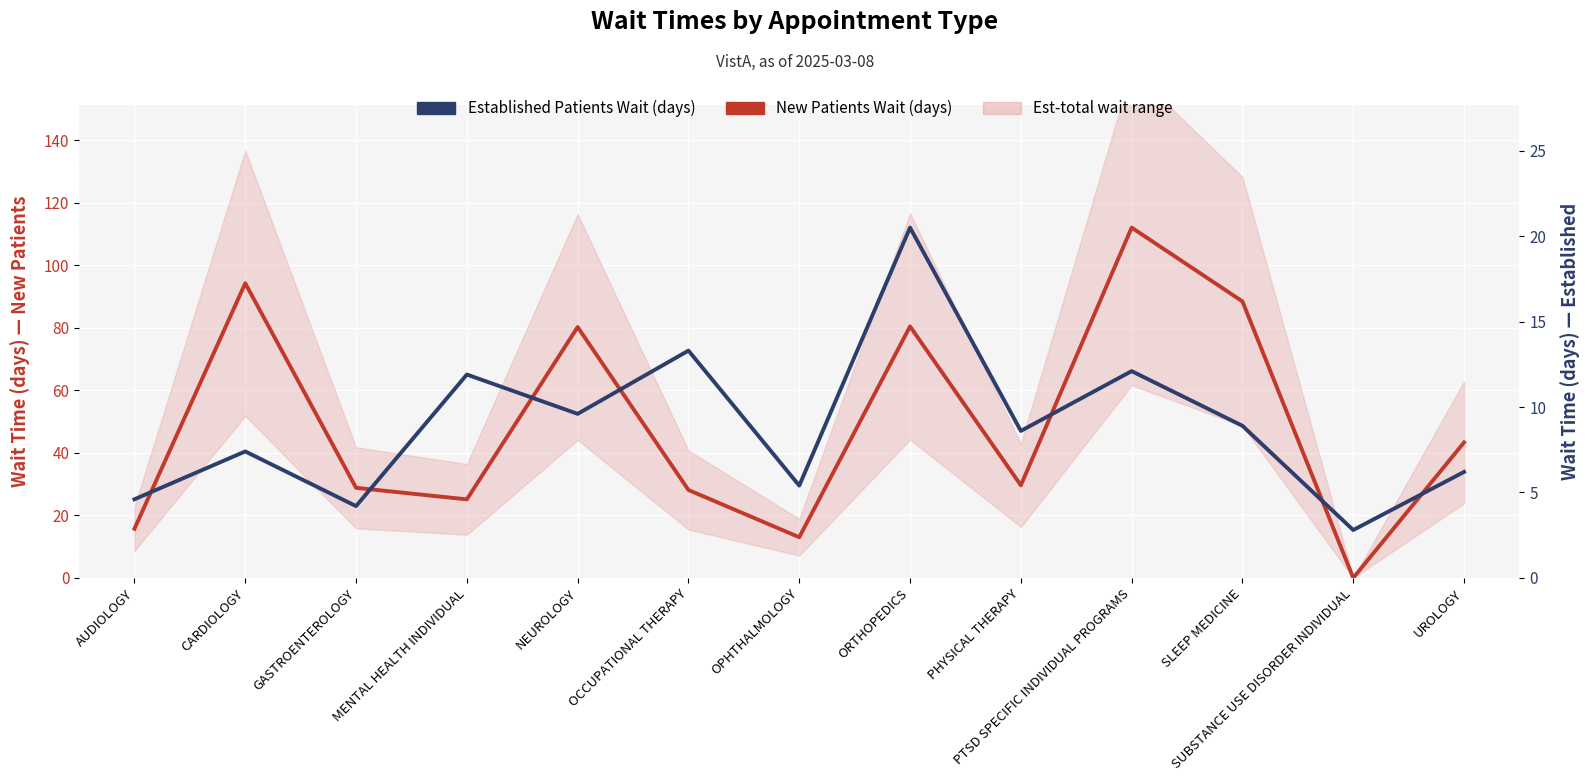

What is the difference between the New Patients Wait (days) values at MENTAL HEALTH INDIVIDUAL and NEUROLOGY?

55.1